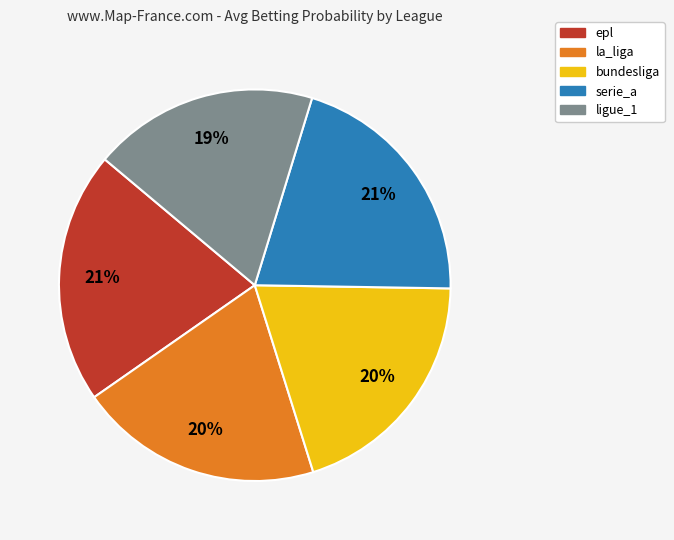

Which slice is the smallest?

ligue_1